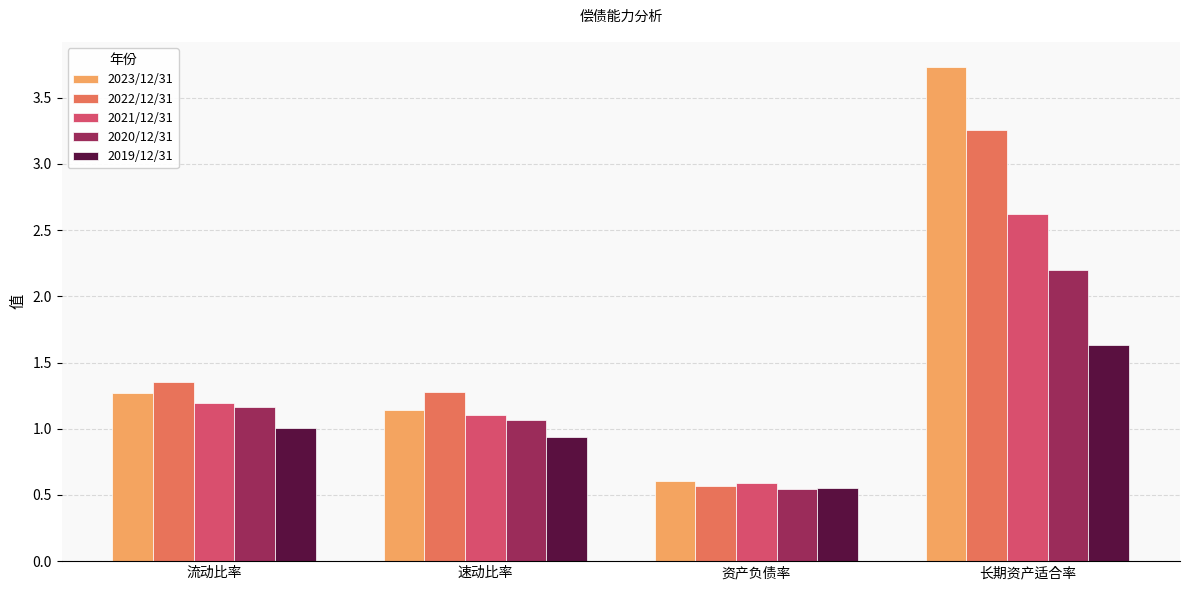

At how many categories does at least one series exceed 2?

1